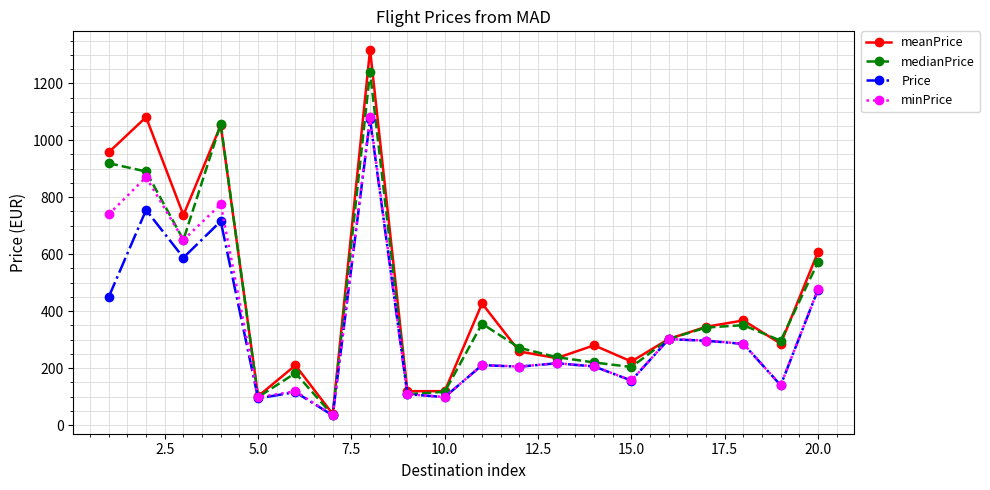

Which series has the widest spread of values?

meanPrice